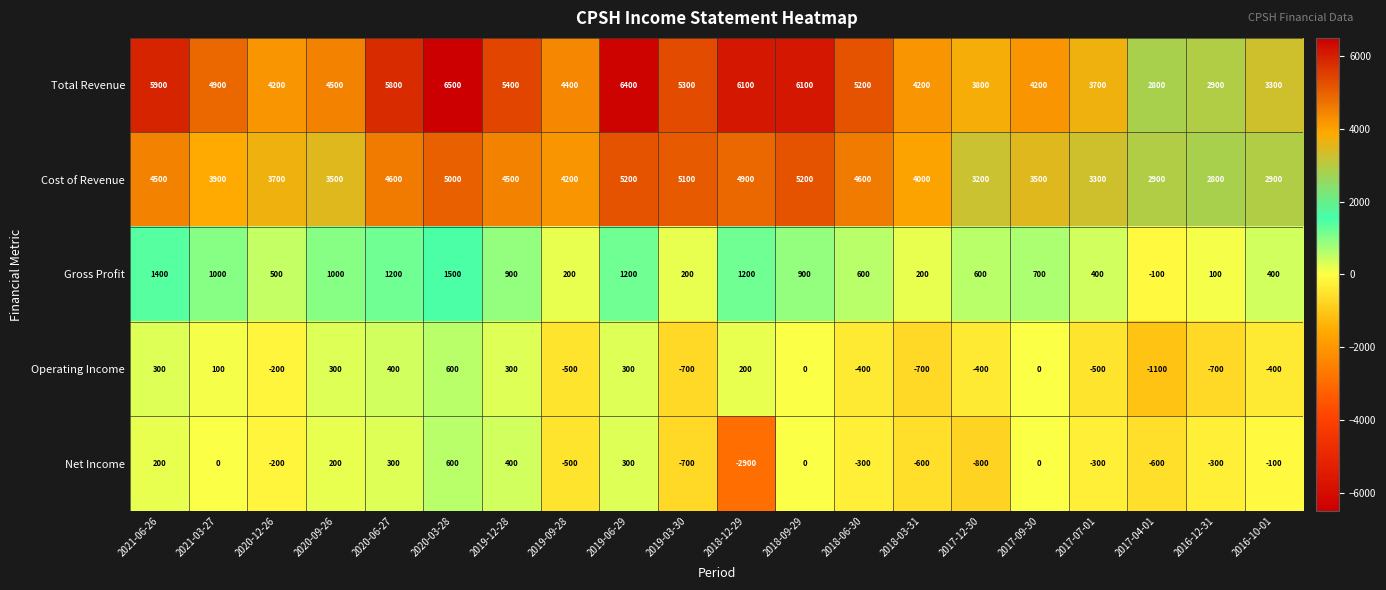

Which series has the largest total across all categories?

Total Revenue